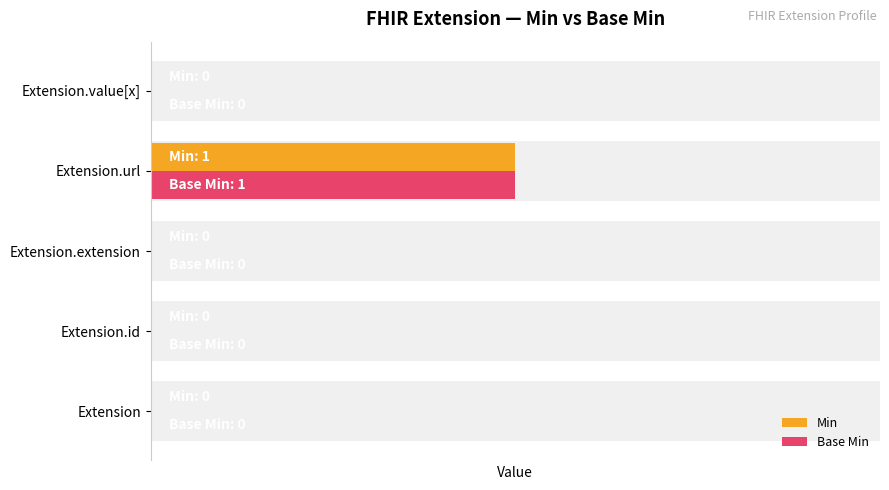

Reading right to left, transcribe all the data shown in this chart.

Min: 0	1	0	0	0
Base Min: 0	1	0	0	0